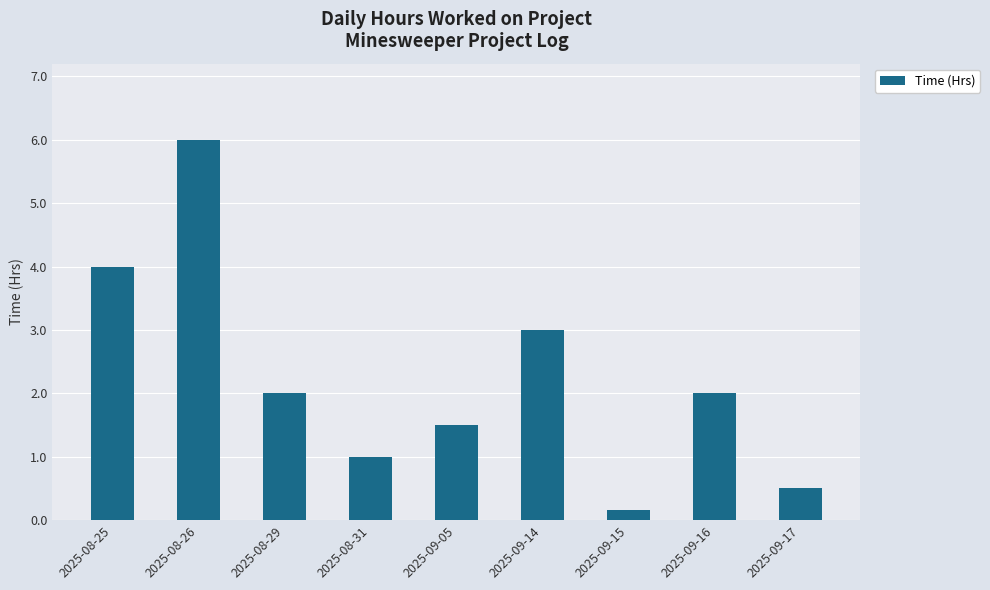

What is the ratio of the value at 2025-08-25 to the value at 2025-08-31?

4.0